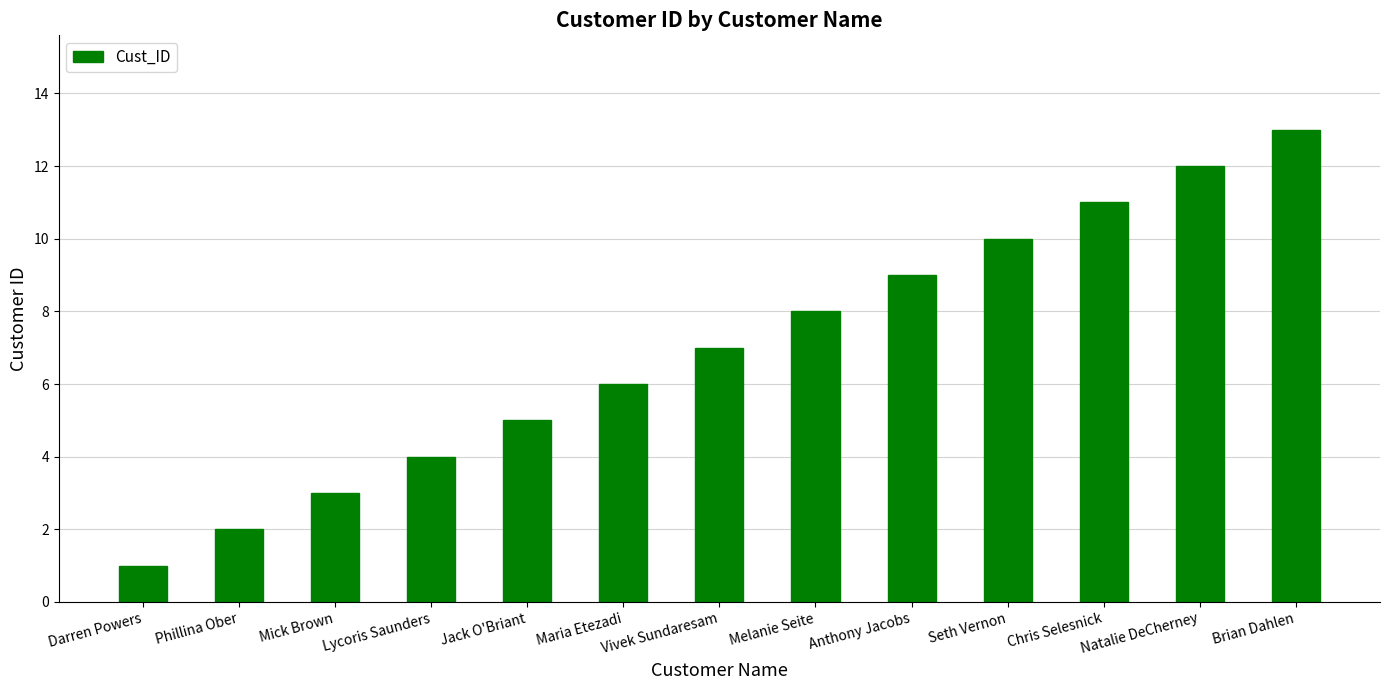

What position from the left is Phillina Ober?

2